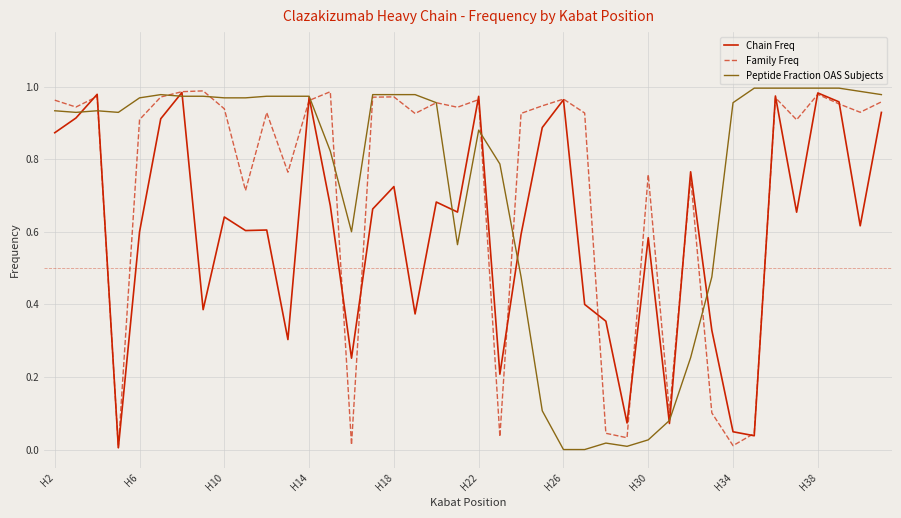

What is the sum of all Chain Freq values?

24.2